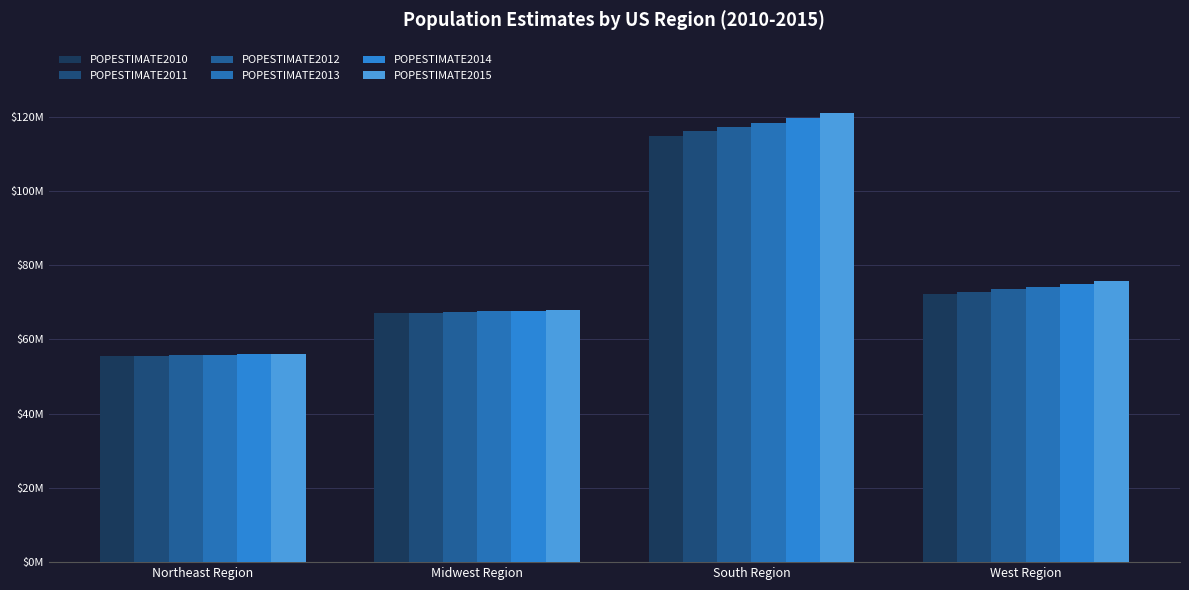

Are the bars horizontal?

No